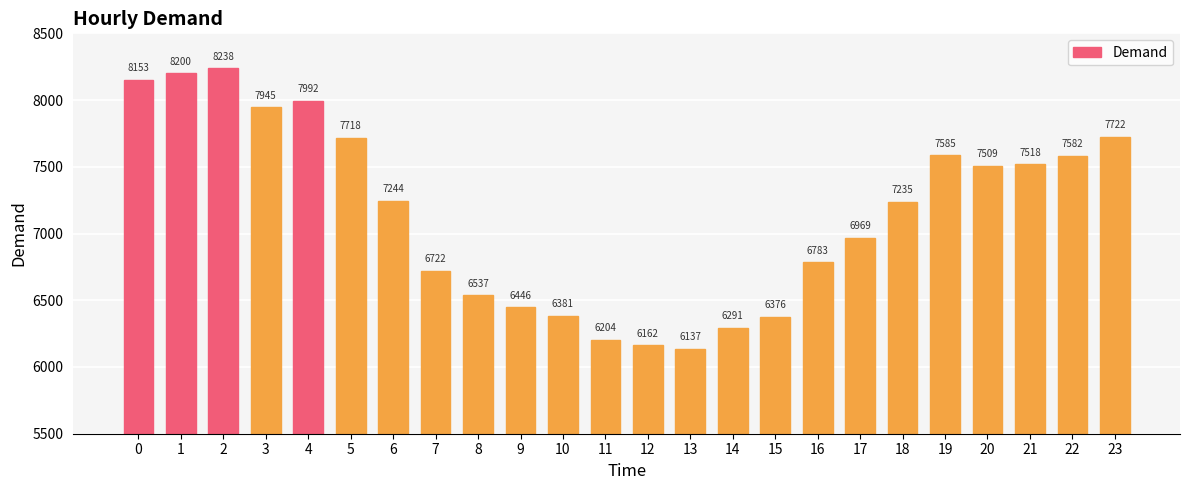

Where is the data nearest to the value 7187?

18